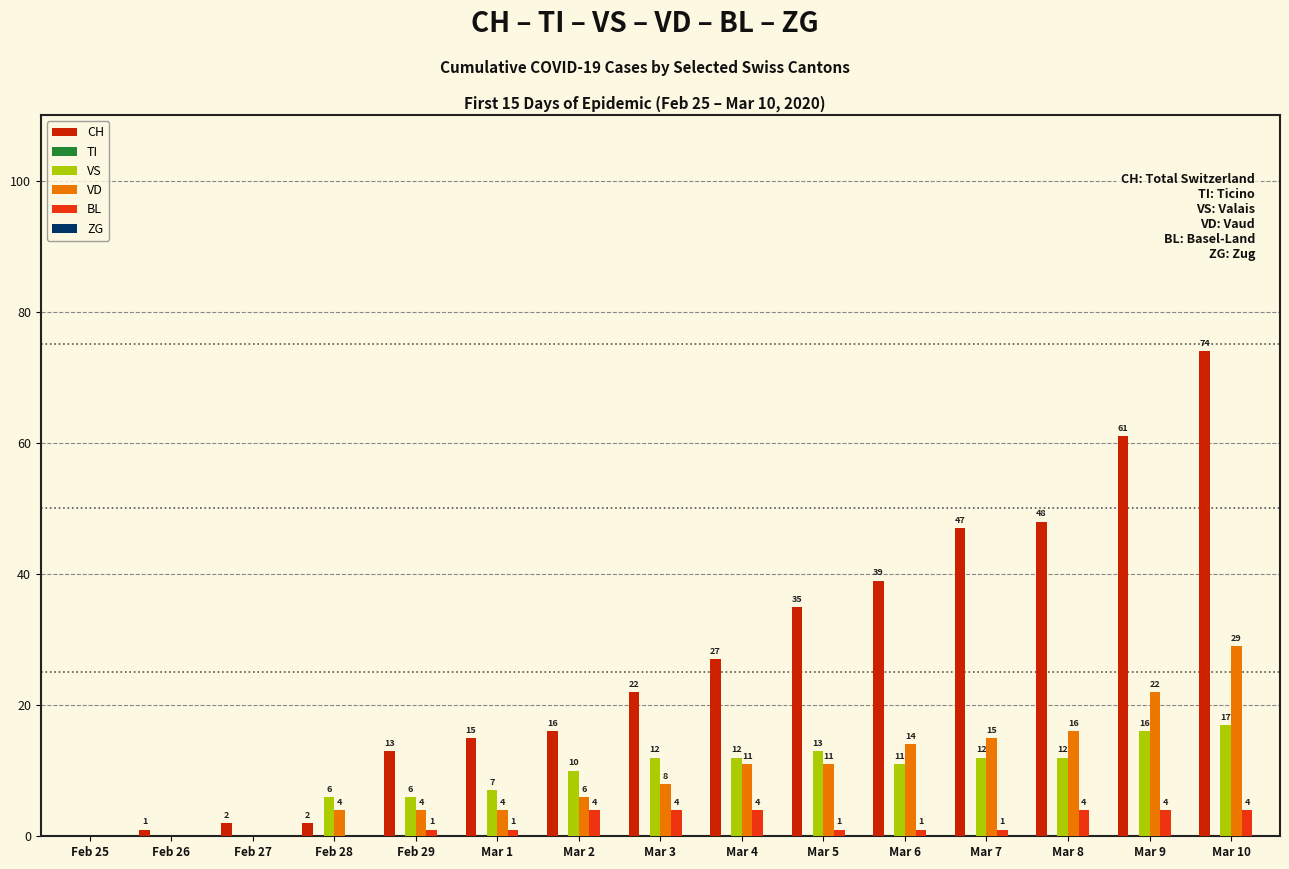

What is the sum of the CH values at Mar 2 and Mar 4?

43